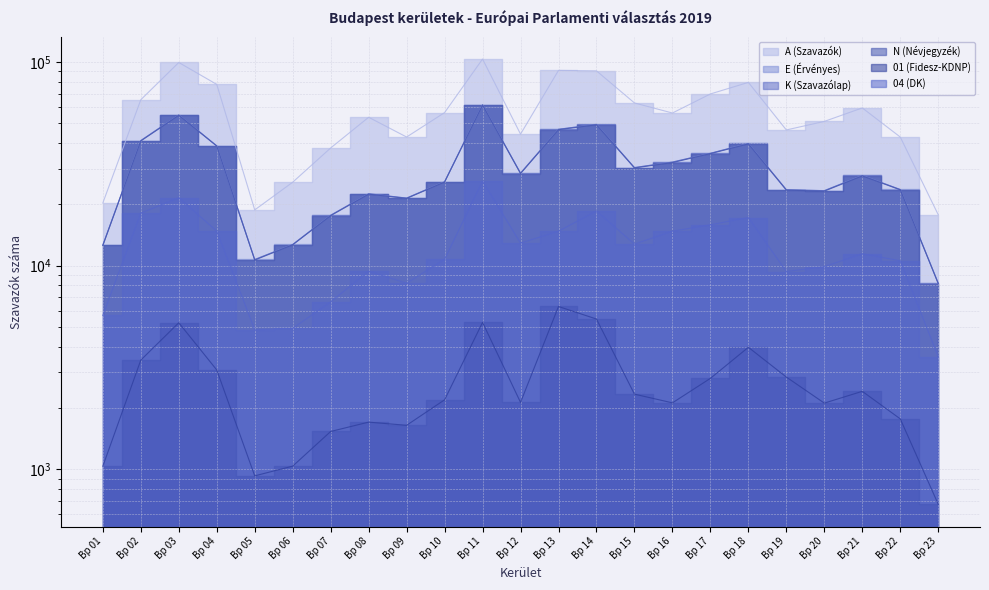

True or false: E (Érvényes) and 04 (DK) intersect in this chart.

False